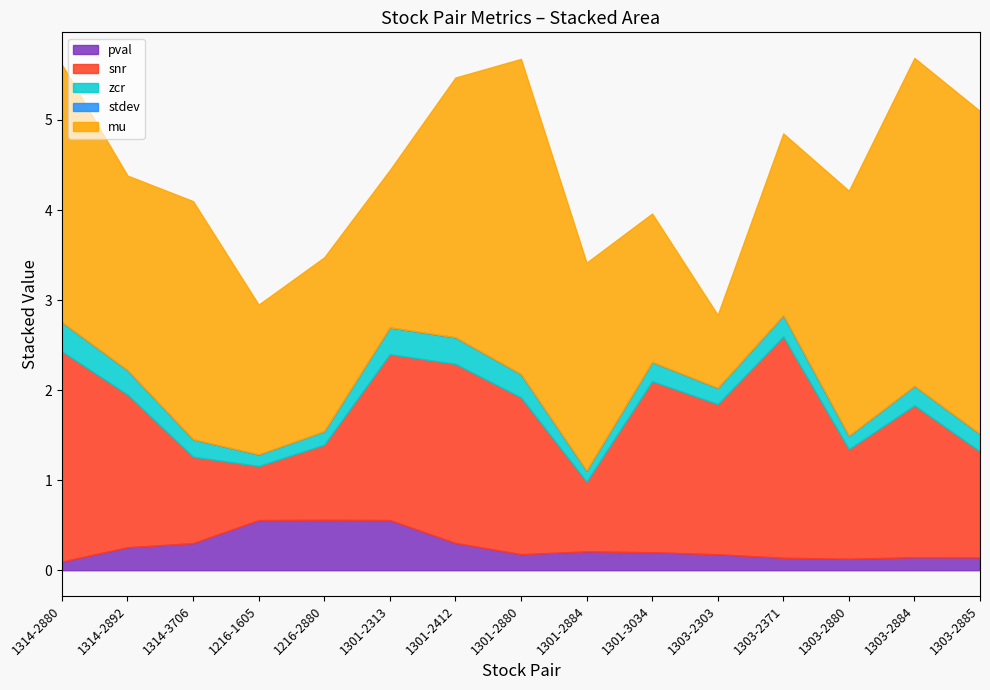

Rank the categories by pval value from lowest to highest.

1314-2880, 1303-2371, 1303-2885, 1303-2884, 1303-2880, 1301-2884, 1301-2412, 1303-2303, 1216-1605, 1314-2892, 1301-2880, 1301-3034, 1314-3706, 1301-2313, 1216-2880